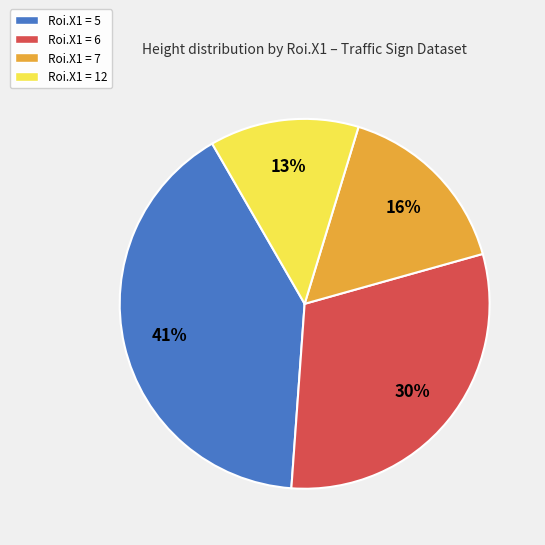

Does Roi.X1 = 12 represent more than half of the total?

No